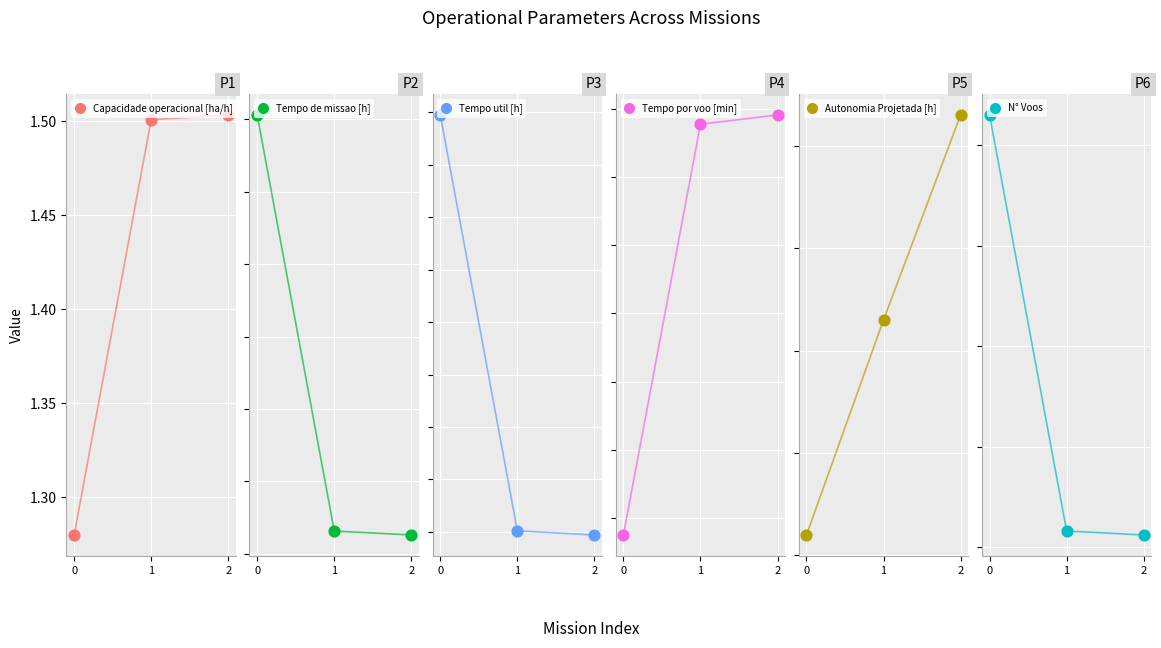

Which series has the widest spread of Y values?

N° Voos